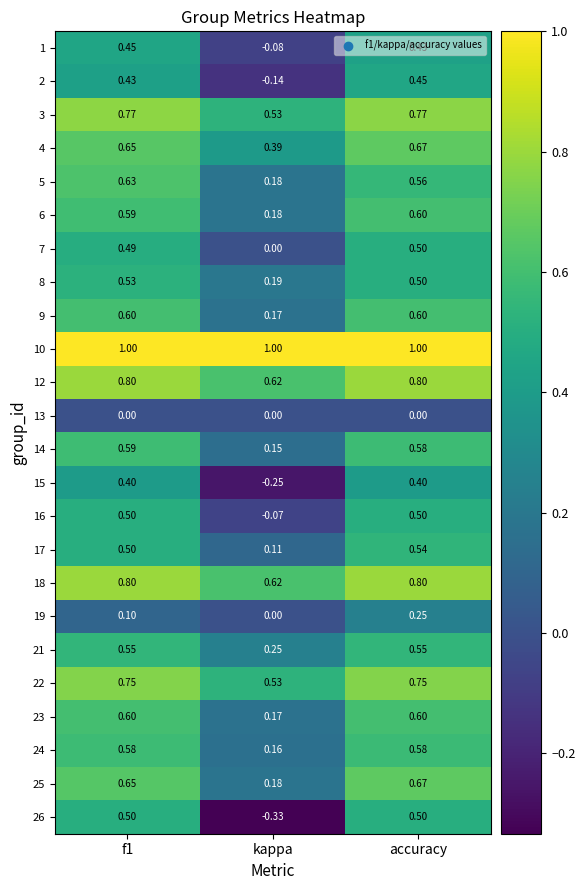

Is the value of 23 at accuracy greater than the value of 2 at kappa?

Yes